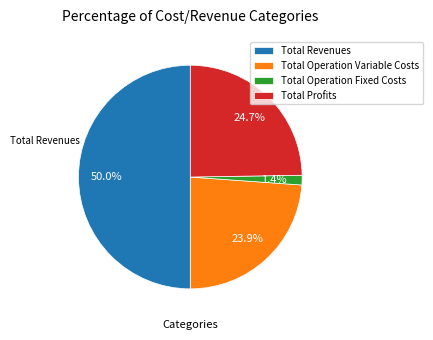

Which category has the smallest portion of the pie?

Total Operation Fixed Costs